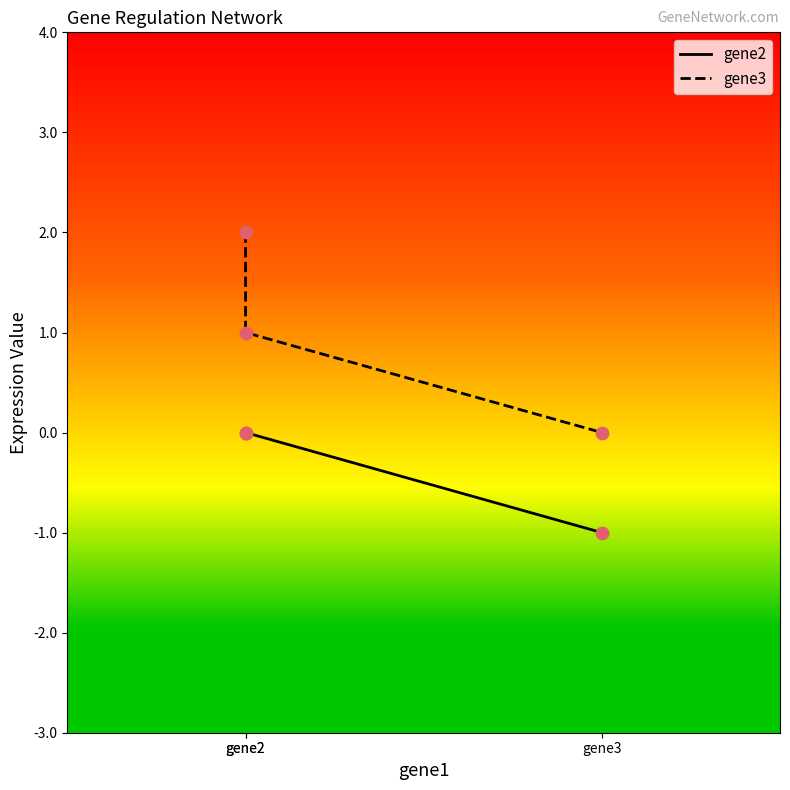

What is the total value across all series at gene3?

-1